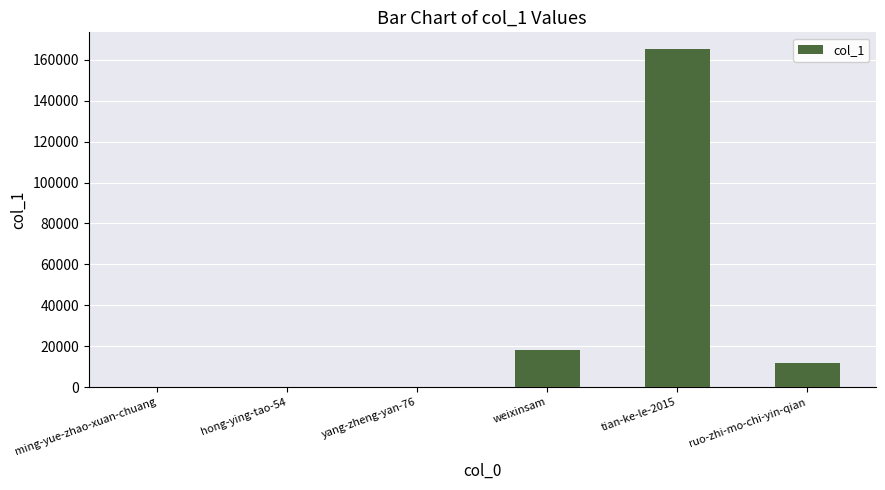

Which label corresponds to the largest value in the chart?

tian-ke-le-2015